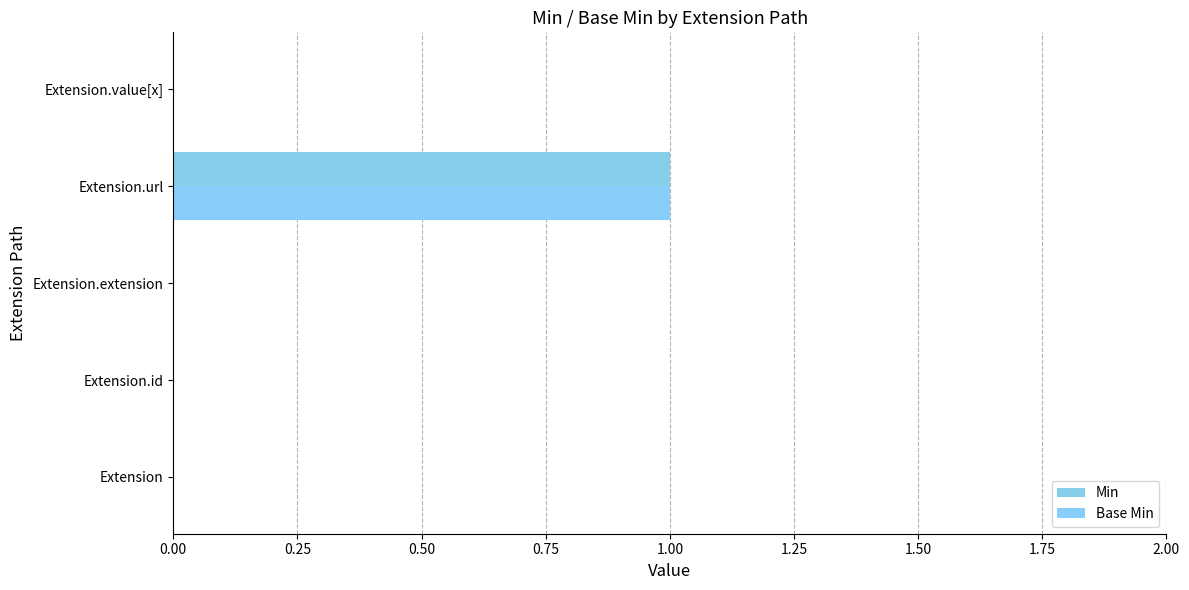

How many series are shown in this chart?

2